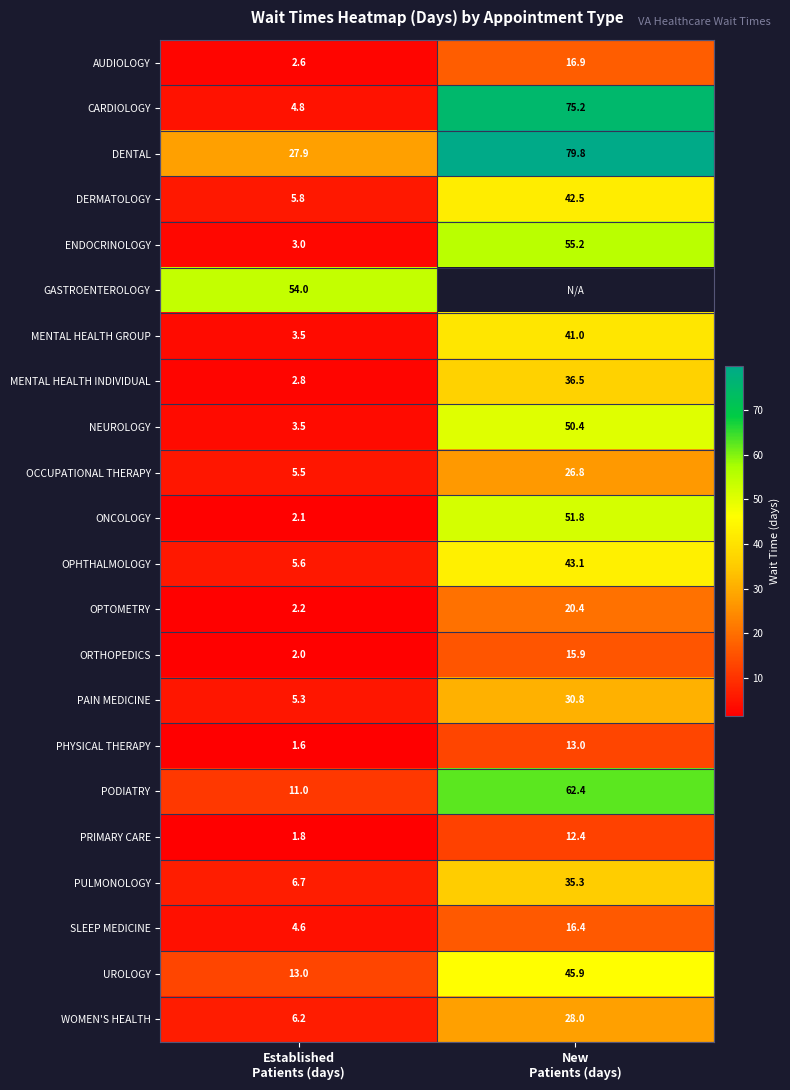

What is the average value of the PODIATRY series?

36.7